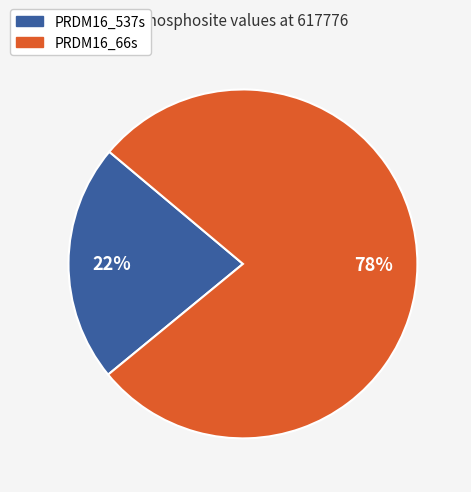

Does PRDM16_66s represent more than half of the total?

Yes